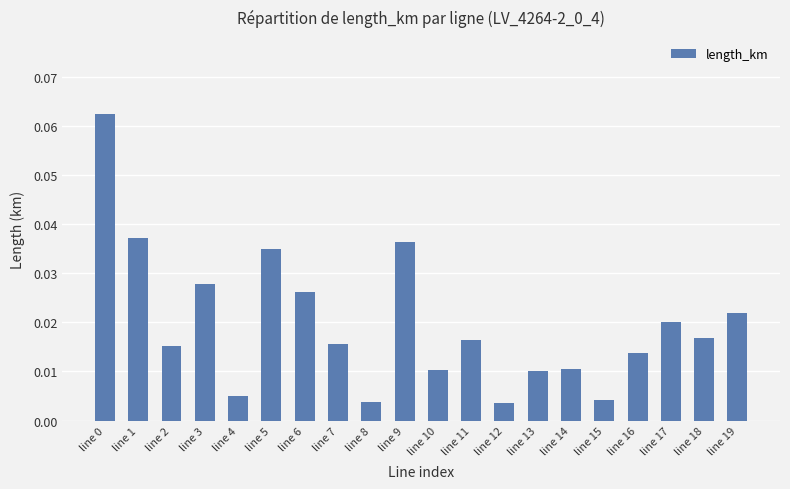

What is the sum of all values?

0.4